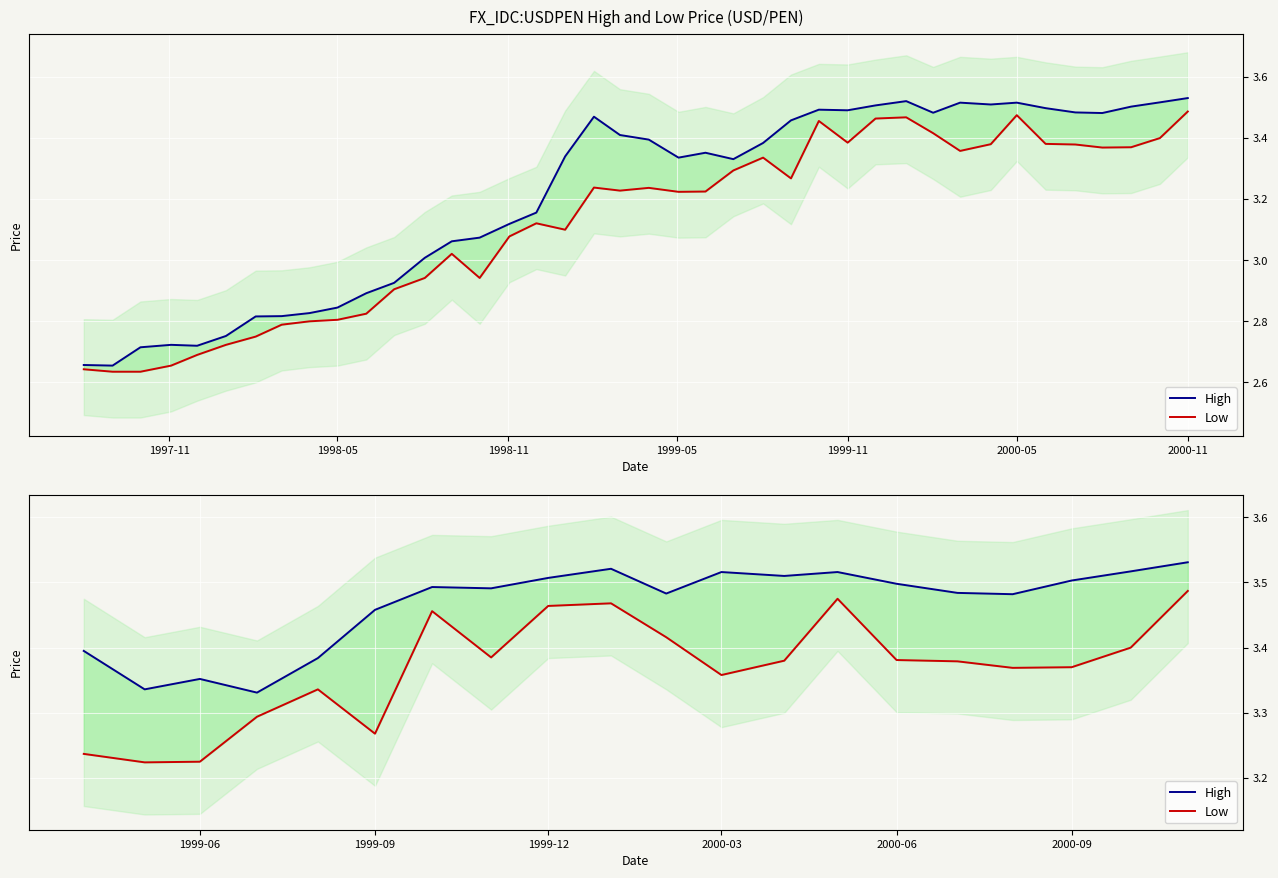

True or false: Low and High cross at least once.

False